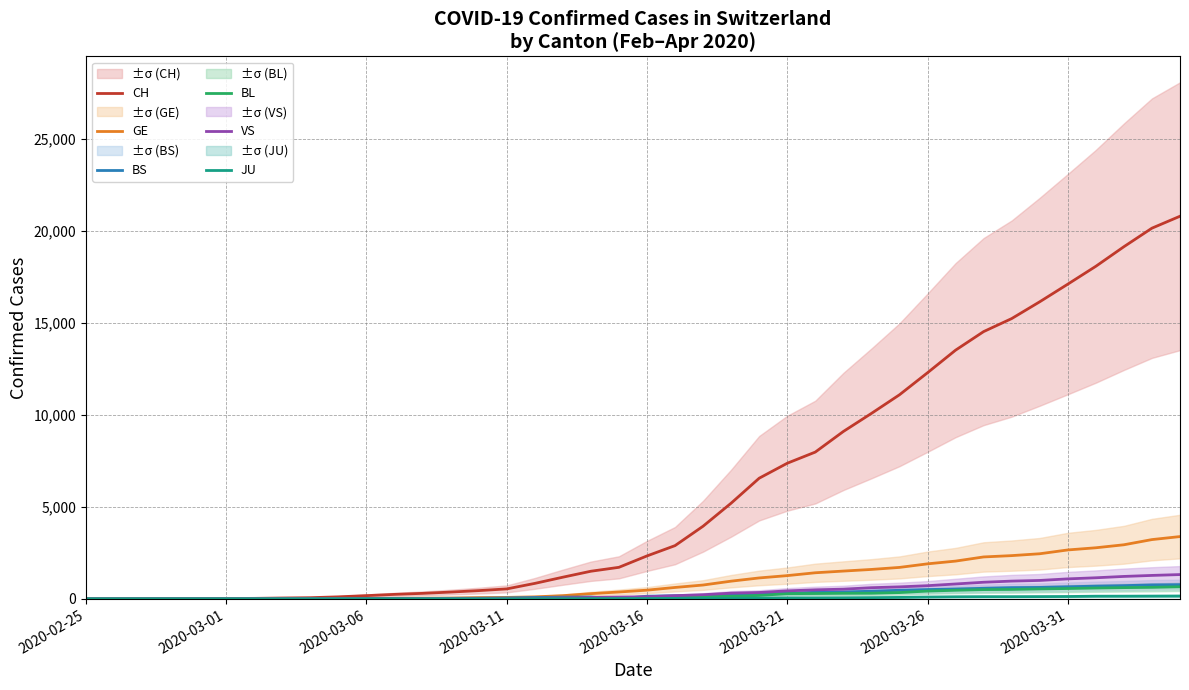

What is the value of the GE point at the 7th from the left?

7